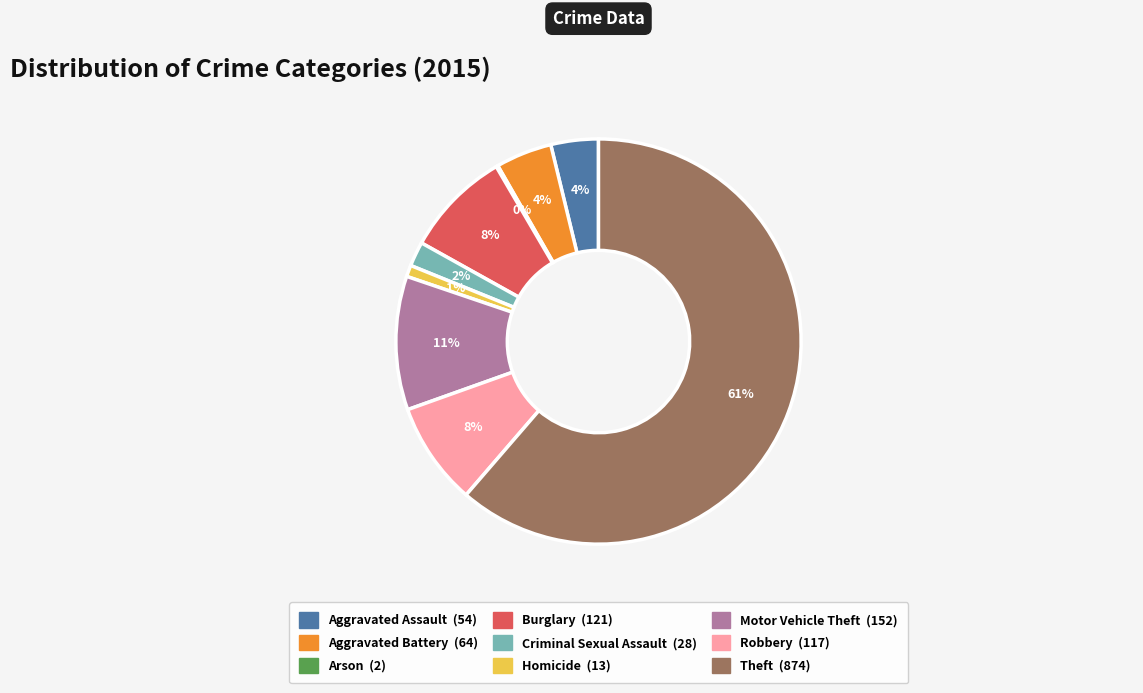

What is the largest slice in the pie chart?

Theft